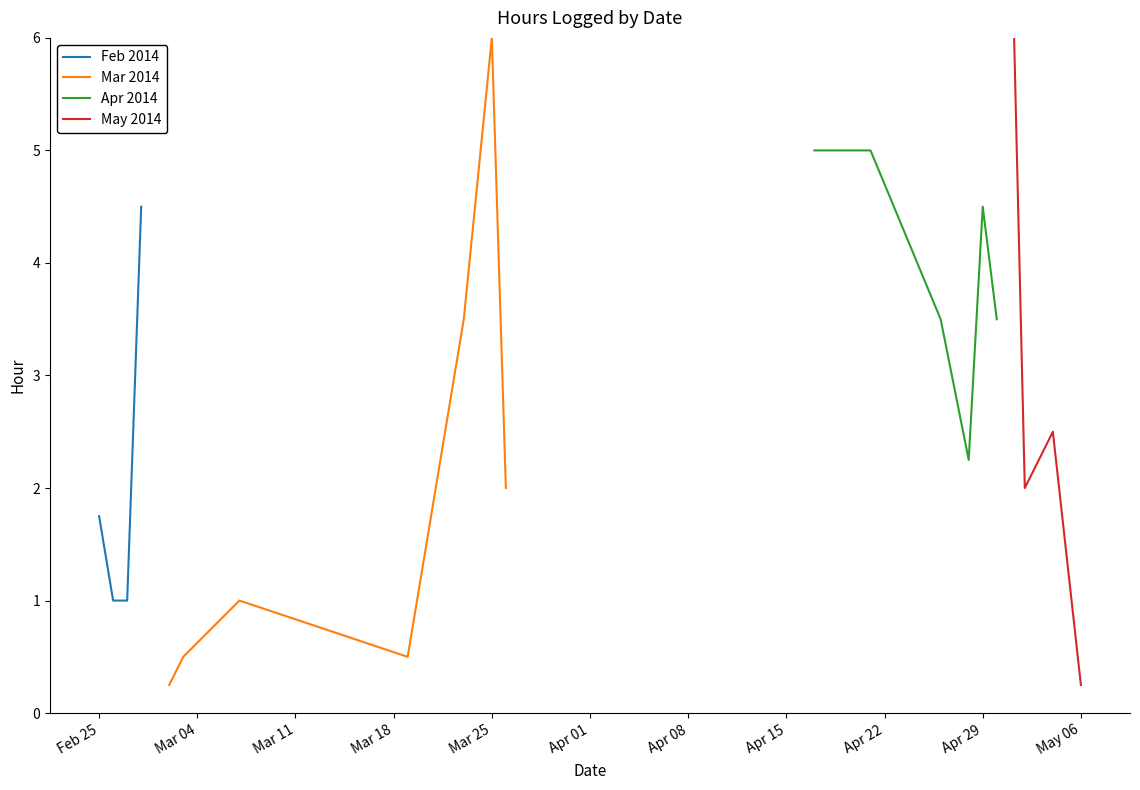

What is the lowest value of the Feb 2014 series?

1.0